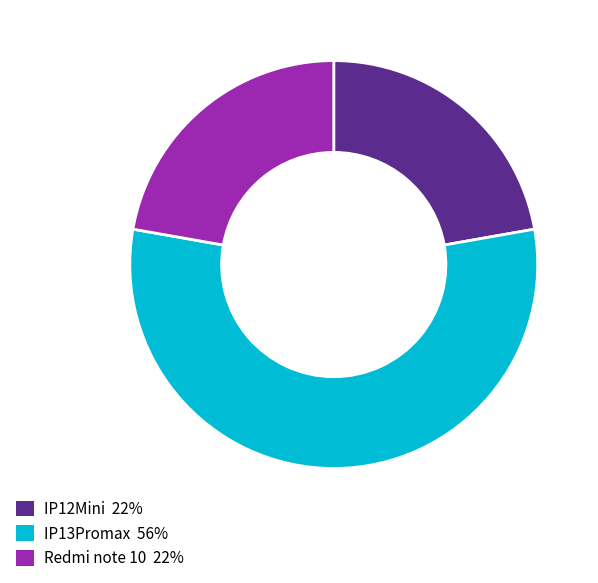

The IP12Mini slice represents 28% of the pie. True or false?

False